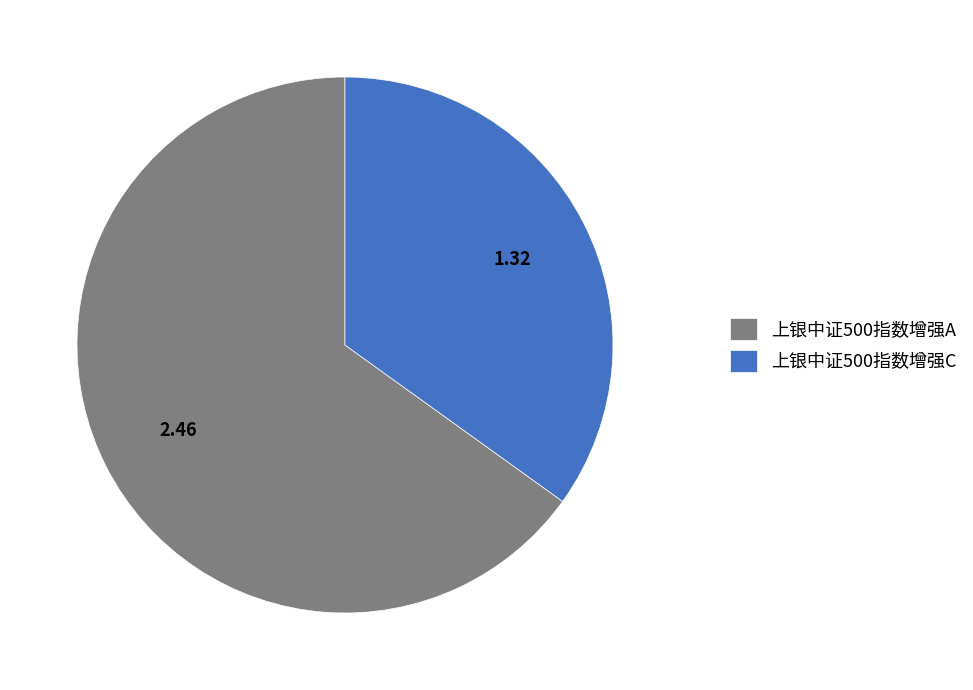

True or false: 上银中证500指数增强A accounts for 60% of the total.

False